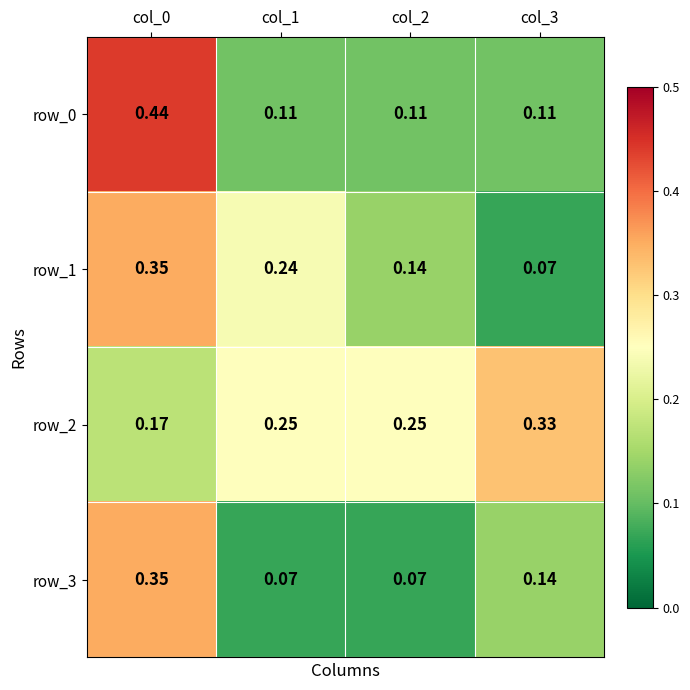

Is the value of row_3 at col_3 greater than the value of row_0 at col_1?

Yes